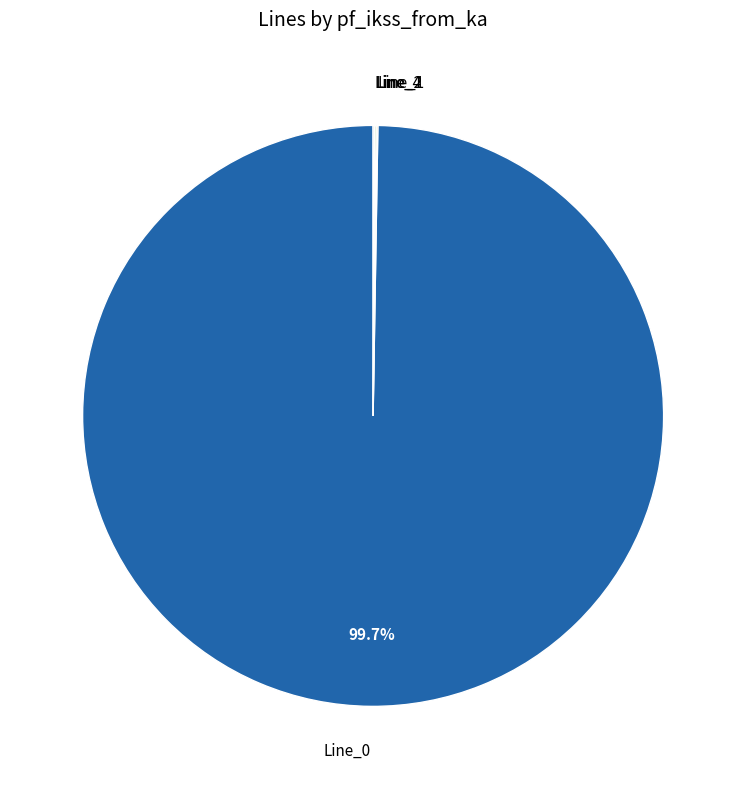

Which slice is the largest?

Line_0